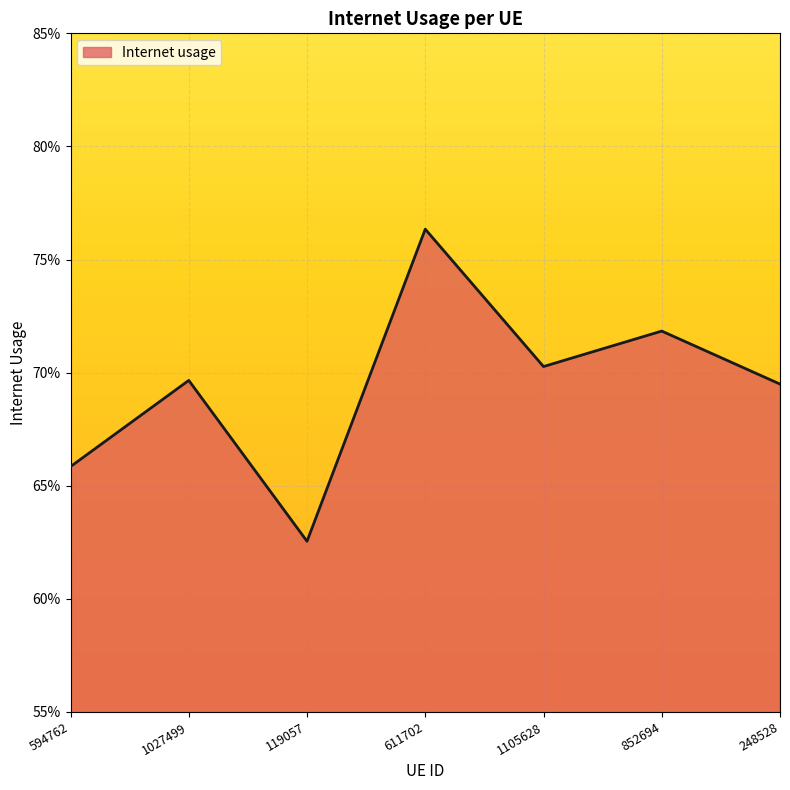

Reading right to left, what are all the values shown in this chart?

248528=0.7	852694=0.7	1105628=0.7	611702=0.8	119057=0.6	1027499=0.7	594762=0.7